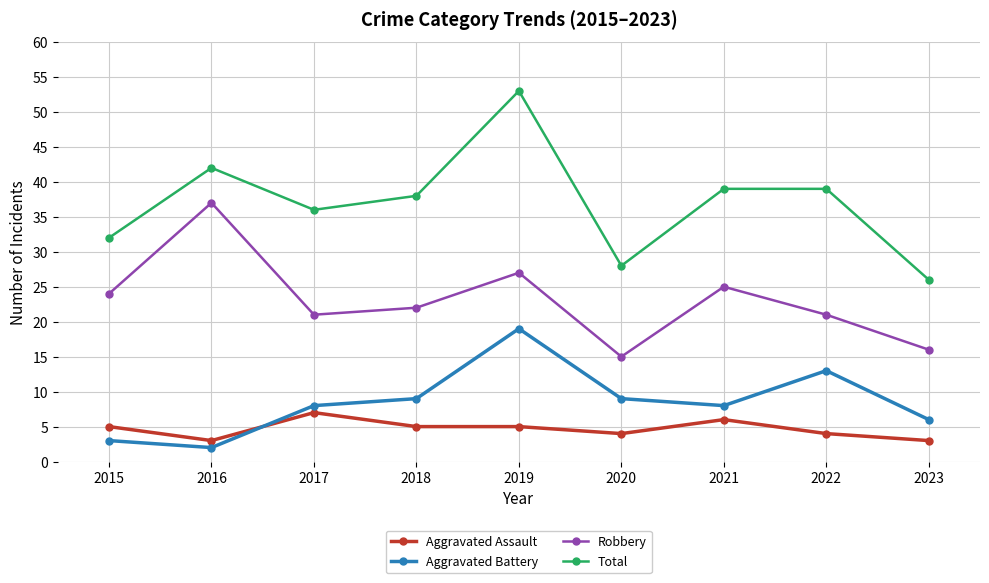

Is the value of Total at 2019 greater than the value of Aggravated Battery at 2016?

Yes